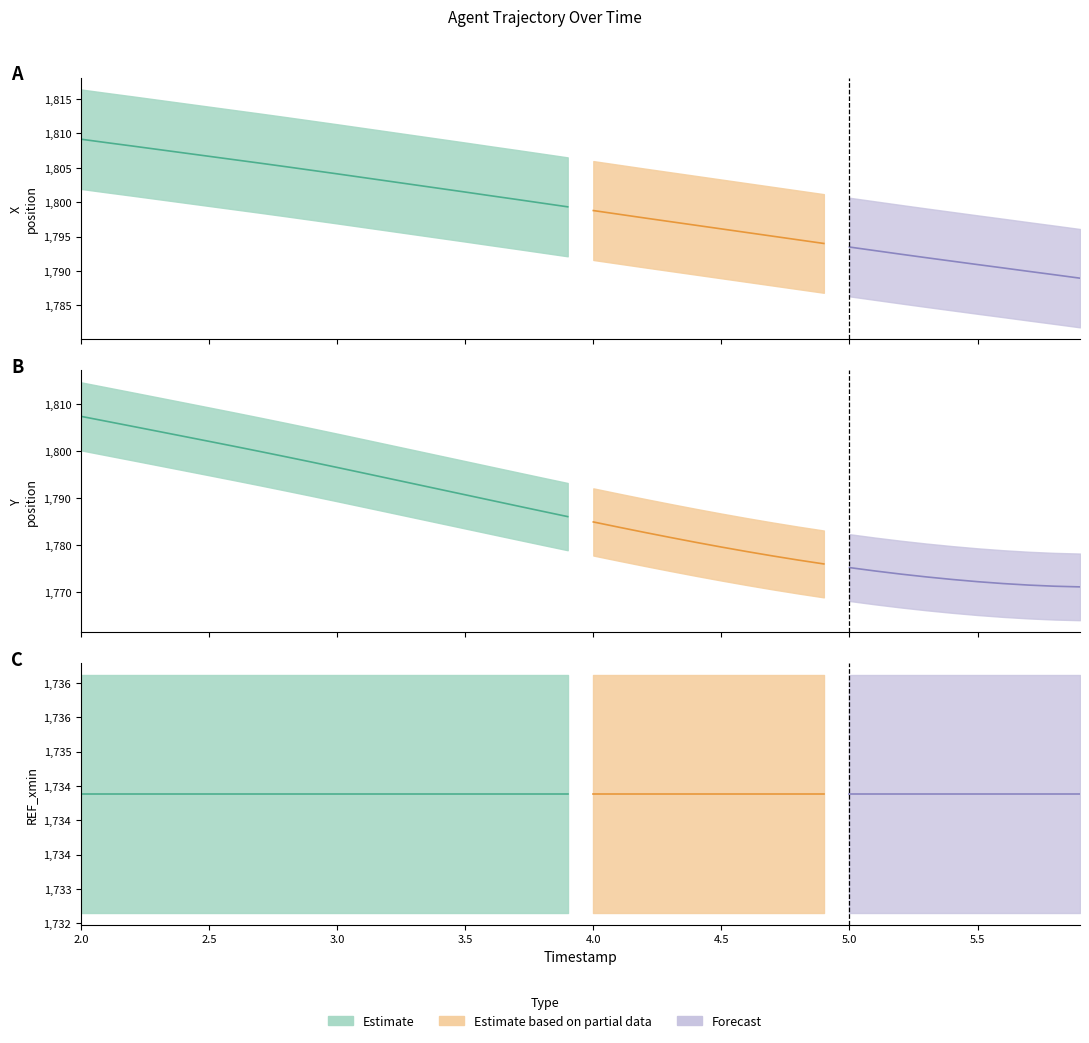

What is the value of the X point at the 40th from the left?

1788.9